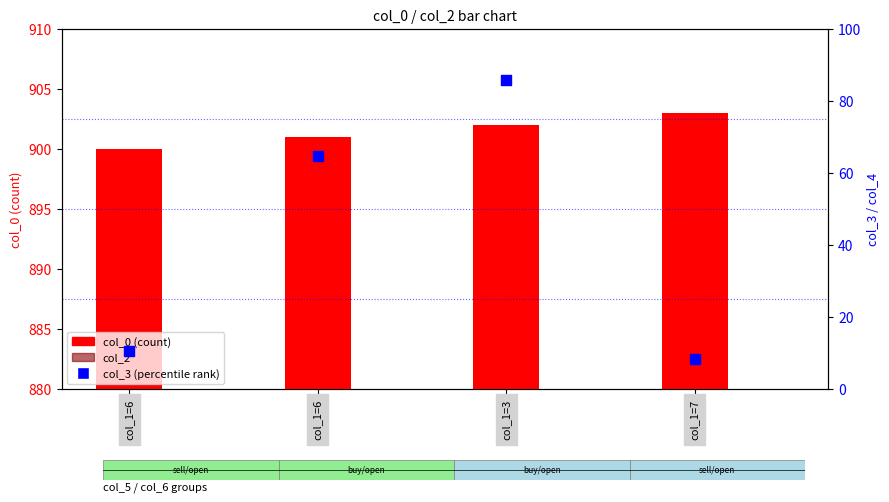

Is the value of col_3 (percentile) at col_1=3 greater than the value of col_0 (count) at col_1=6?

No